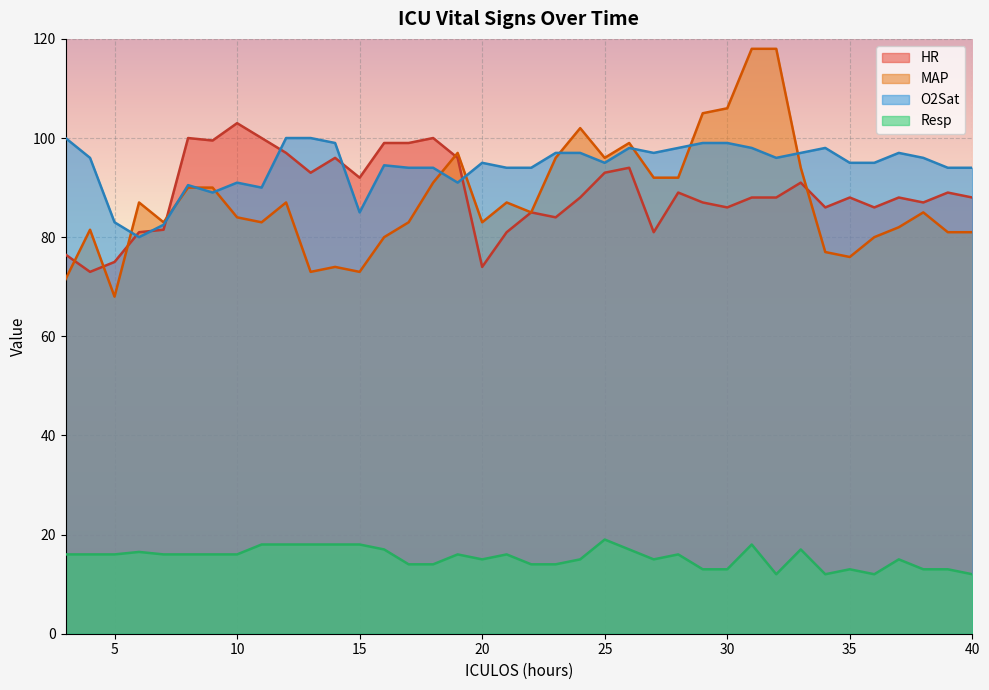

Reading left to right, list all the values displayed in this chart.

HR: 76.5	73.0	75.0	81.0	81.5	100.0	99.5	103.0	100.0	97.0	93.0	96.0	92.0	99.0	99.0	100.0	96.0	74.0	81.0	85.0	84.0	88.0	93.0	94.0	81.0	89.0	87.0	86.0	88.0	88.0	91.0	86.0	88.0	86.0	88.0	87.0	89.0	88.0
MAP: 71.5	81.5	68.0	87.0	83.0	90.0	90.0	84.0	83.0	87.0	73.0	74.0	73.0	80.0	83.0	91.0	97.0	83.0	87.0	85.0	96.0	102.0	96.0	99.0	92.0	92.0	105.0	106.0	118.0	118.0	94.0	77.0	76.0	80.0	82.0	85.0	81.0	81.0
O2Sat: 100.0	96.0	83.0	80.0	82.5	90.5	89.0	91.0	90.0	100.0	100.0	99.0	85.0	94.5	94.0	94.0	91.0	95.0	94.0	94.0	97.0	97.0	95.0	98.0	97.0	98.0	99.0	99.0	98.0	96.0	97.0	98.0	95.0	95.0	97.0	96.0	94.0	94.0
Resp: 16.0	16.0	16.0	16.5	16.0	16.0	16.0	16.0	18.0	18.0	18.0	18.0	18.0	17.0	14.0	14.0	16.0	15.0	16.0	14.0	14.0	15.0	19.0	17.0	15.0	16.0	13.0	13.0	18.0	12.0	17.0	12.0	13.0	12.0	15.0	13.0	13.0	12.0